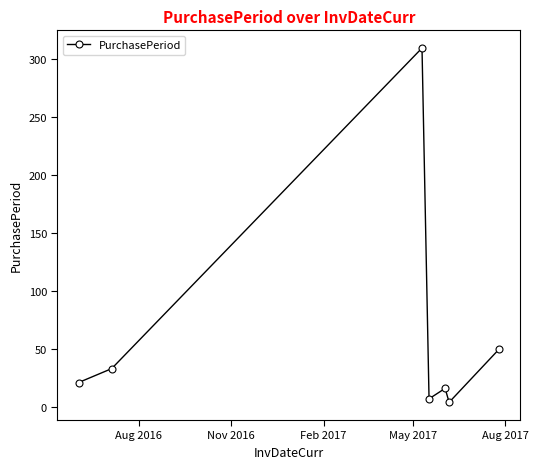

What is the sum of all values?

440